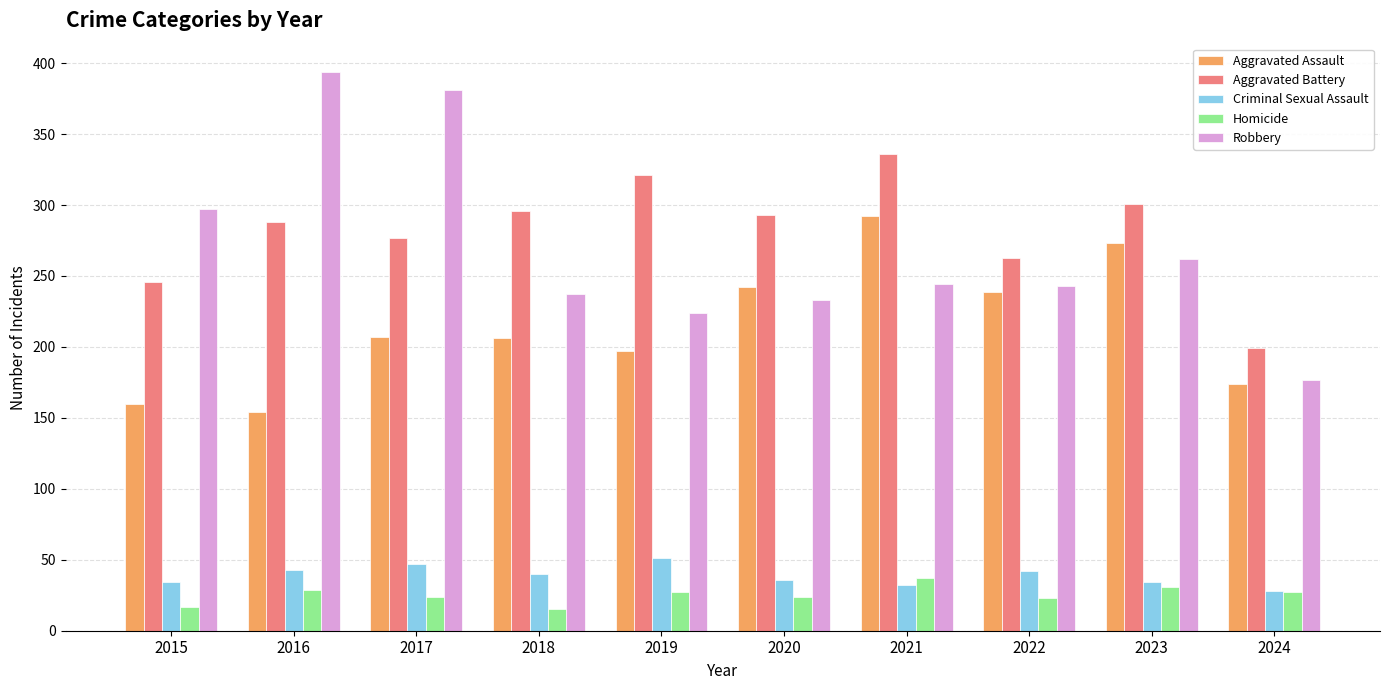

True or false: Aggravated Battery has a value of 246 at 2015.

True